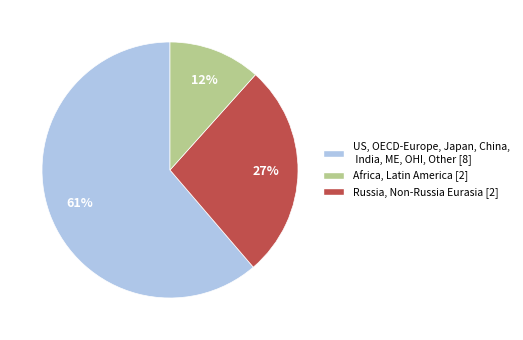

To the nearest percent, what percentage of the pie is Russia, Non-Russia Eurasia [2]?

12%